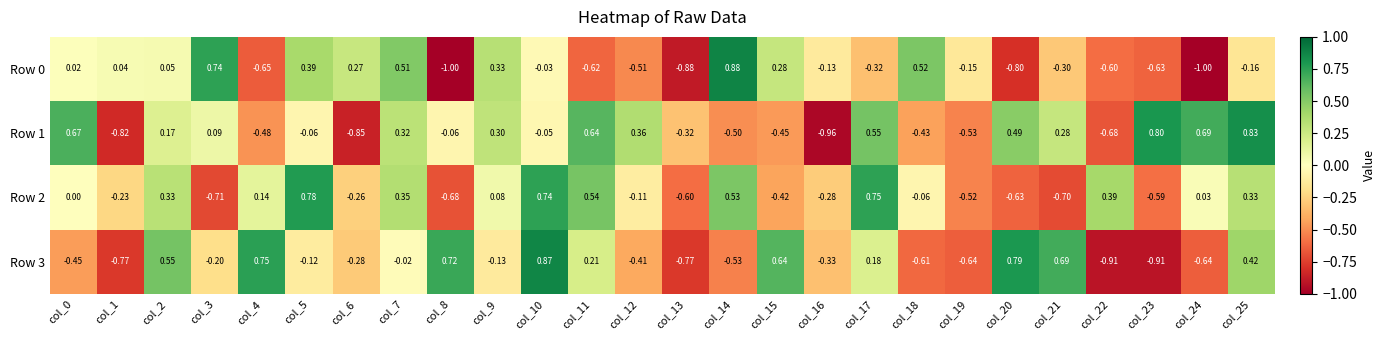

Is the value of Row 3 at col_6 greater than the value of Row 1 at col_24?

No